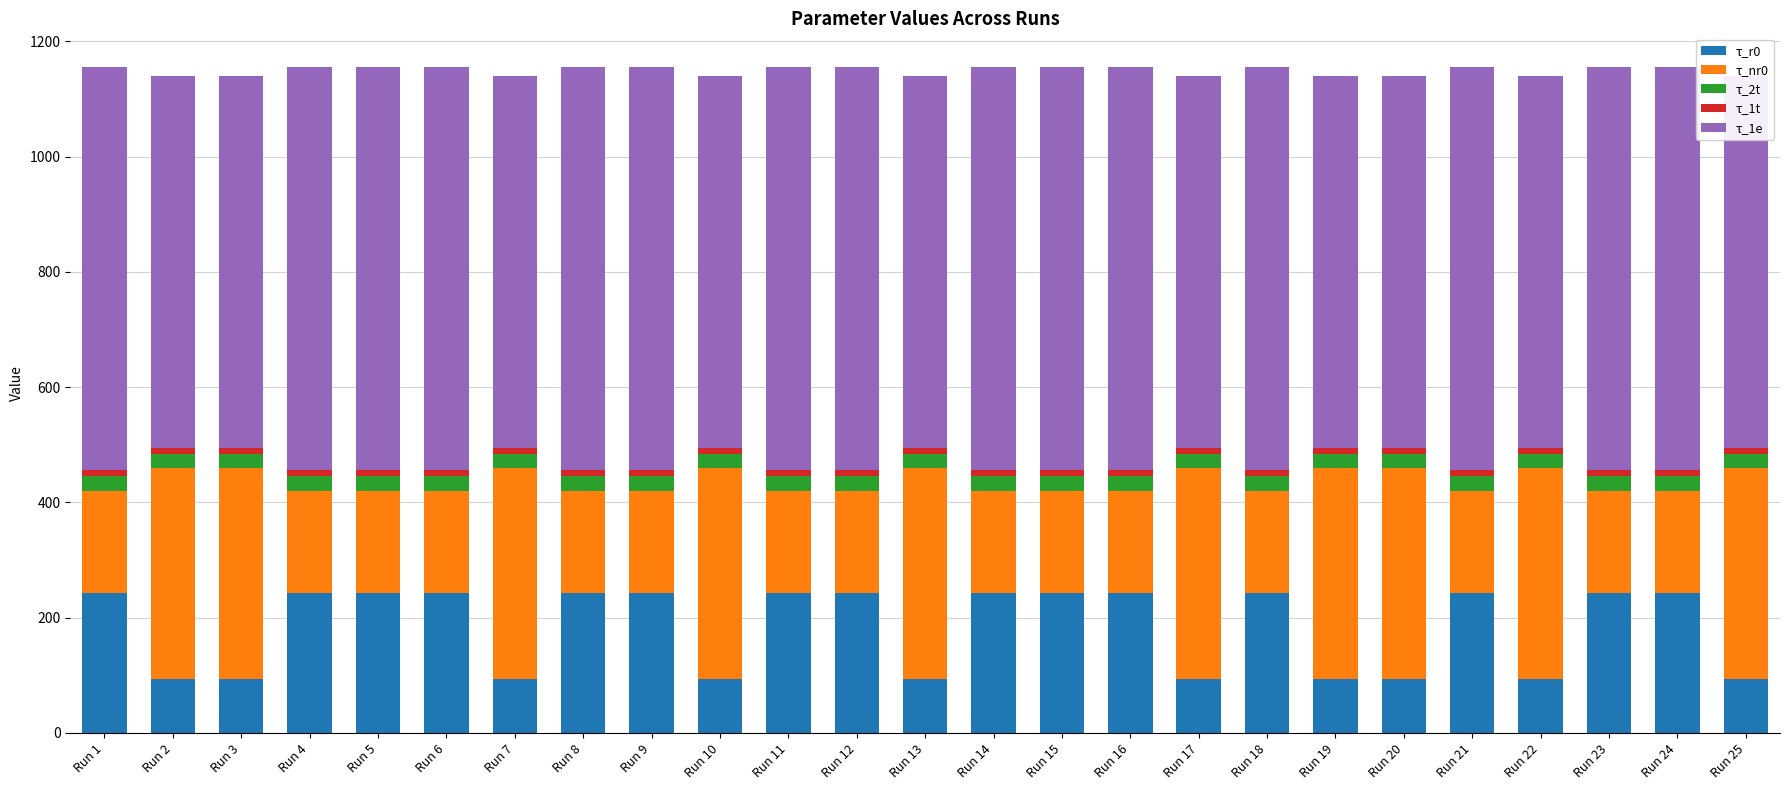

What is the lowest value of the τ_r0 series?

94.5